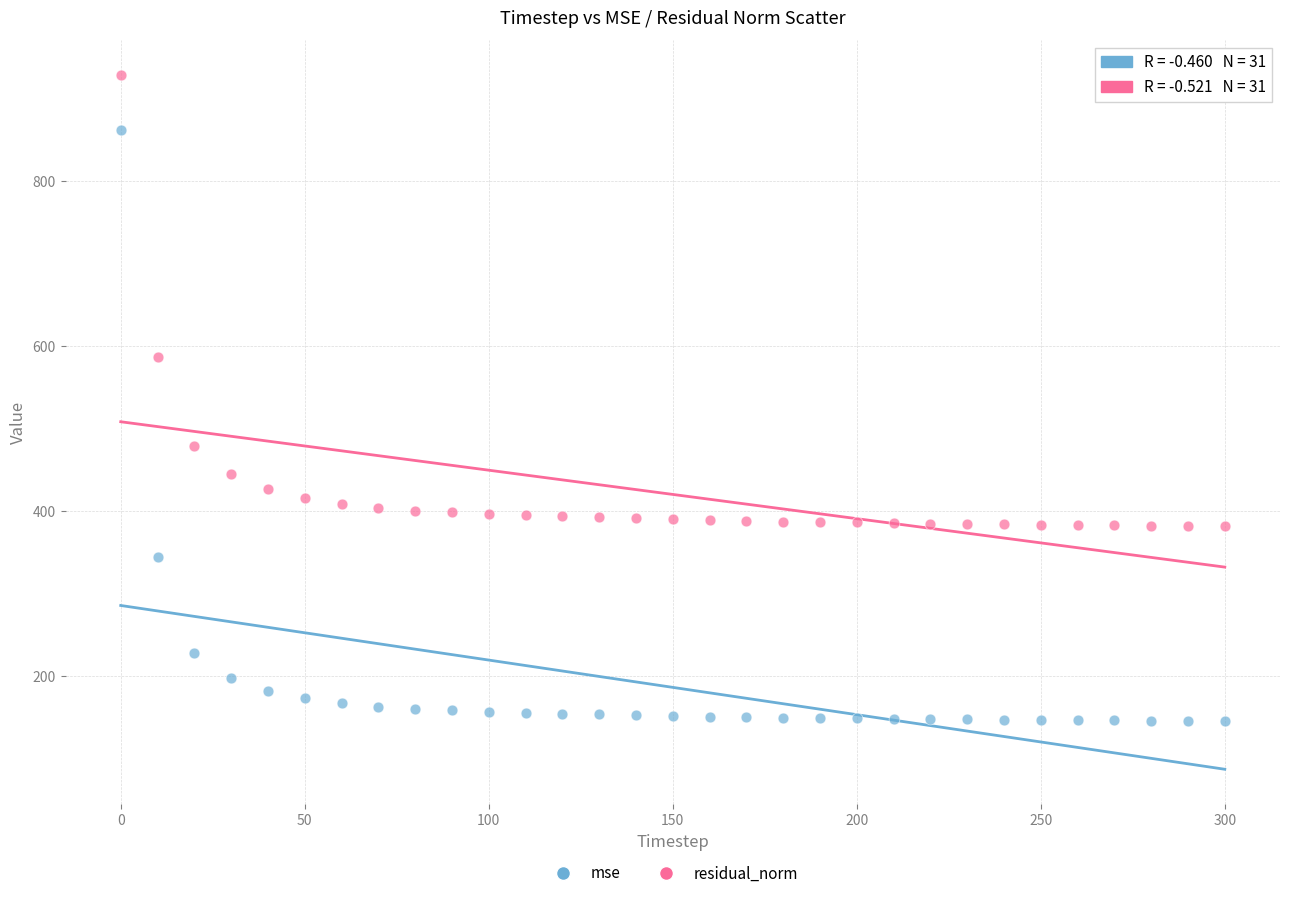

Which series contains the lowest Y value?

mse